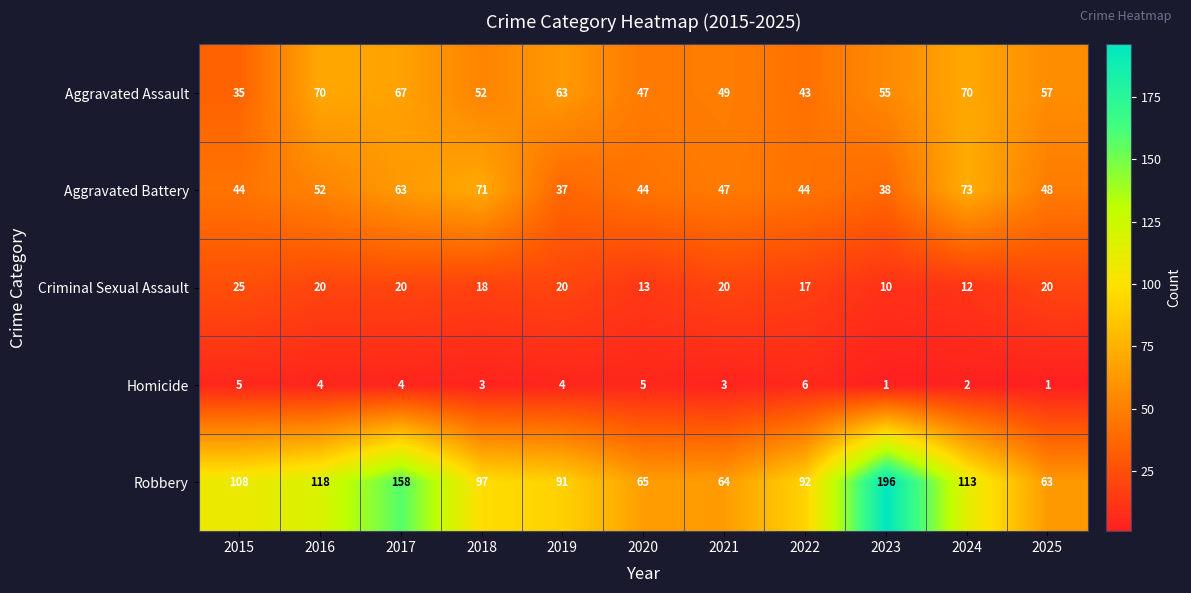

How many categories are shown in the chart?

11